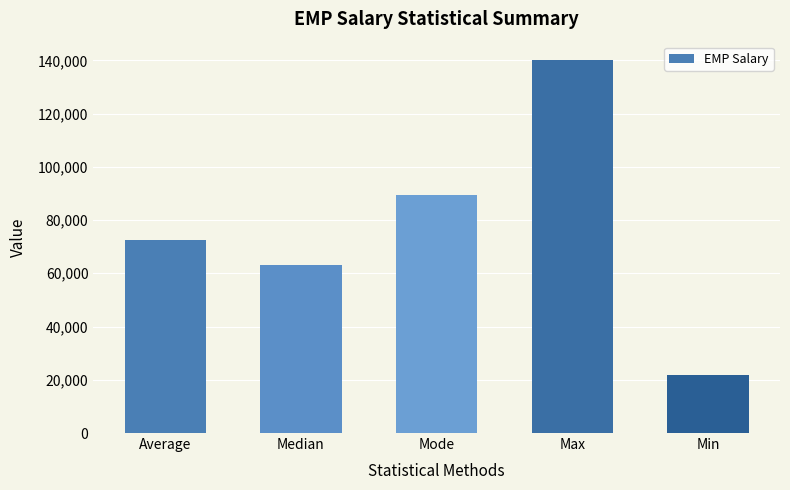

What is the minimum value shown in the chart?

21971.0